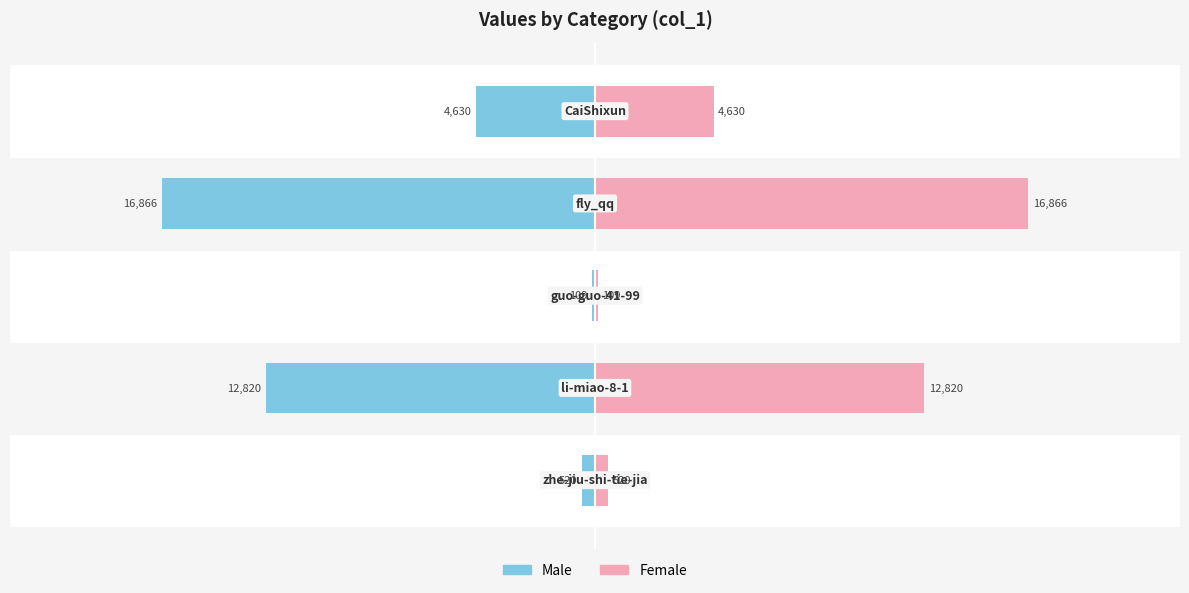

Count the number of data series in this chart.

2